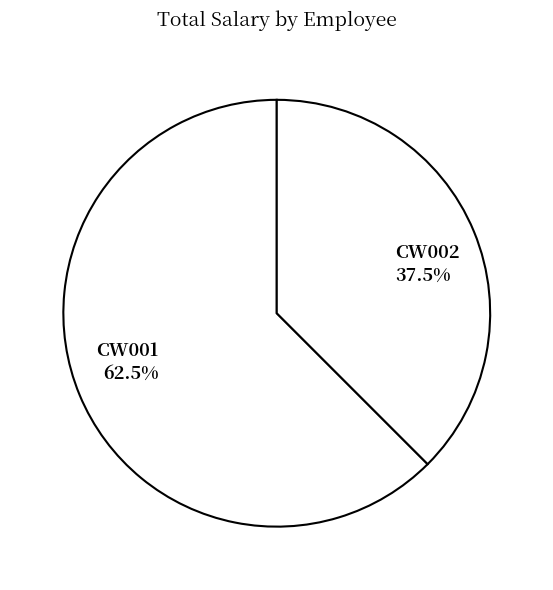

To the nearest percent, what is the difference between the largest and smallest slice percentages?

25%